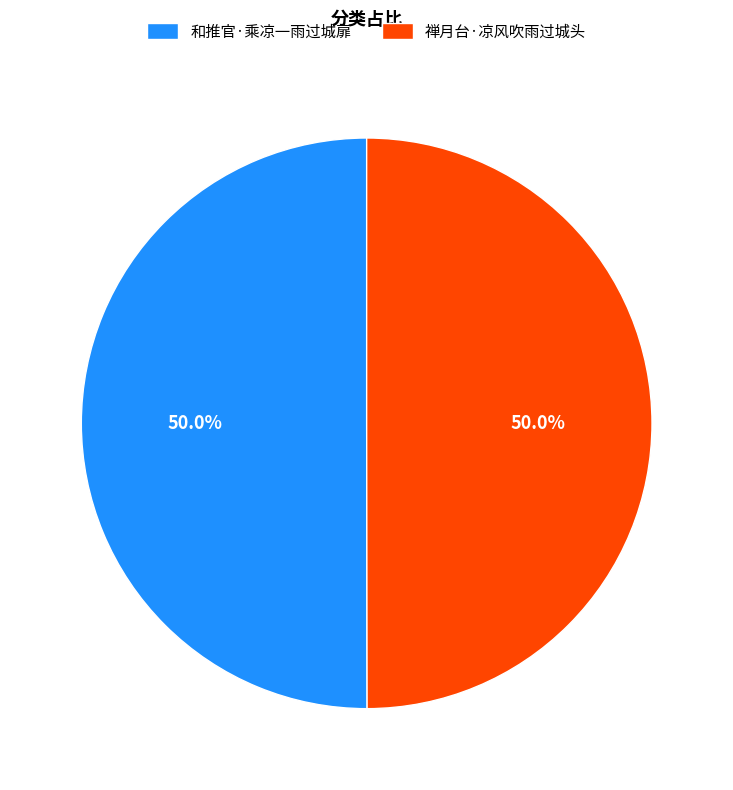

How much of the chart is everything except 和推官·乘凉一雨过城扉?

50.0%